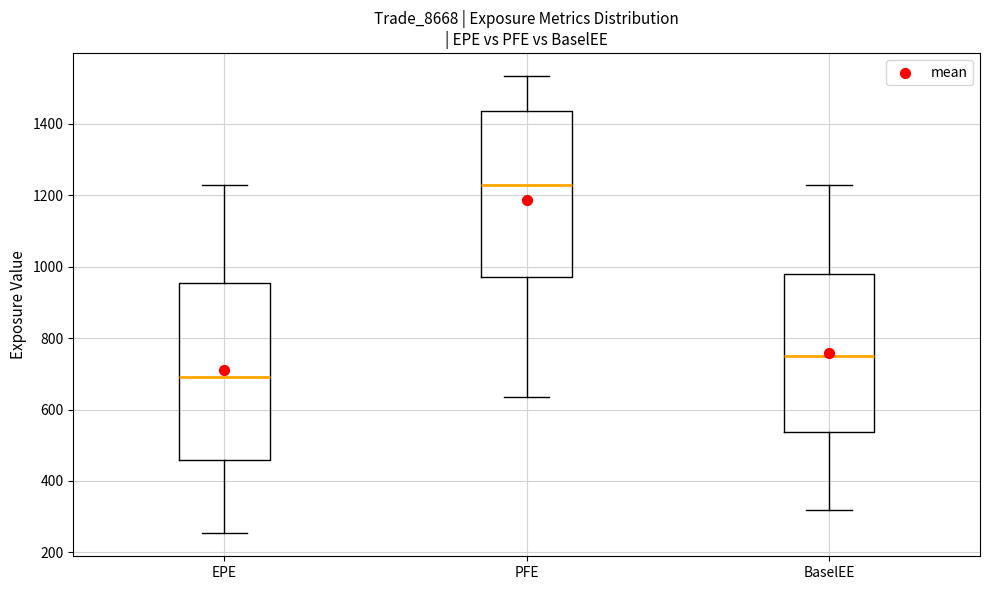

Reading left to right, read every box against the y-axis: the position of its median line, the range the box covers, and the ends of its whiskers. The values are not printed on the chart, so give them approximately, as read against the axis.

EPE: median 700, box 460 to 960, whiskers 260 to 1220
PFE: median 1220, box 980 to 1440, whiskers 640 to 1540
BaselEE: median 760, box 540 to 980, whiskers 320 to 1220